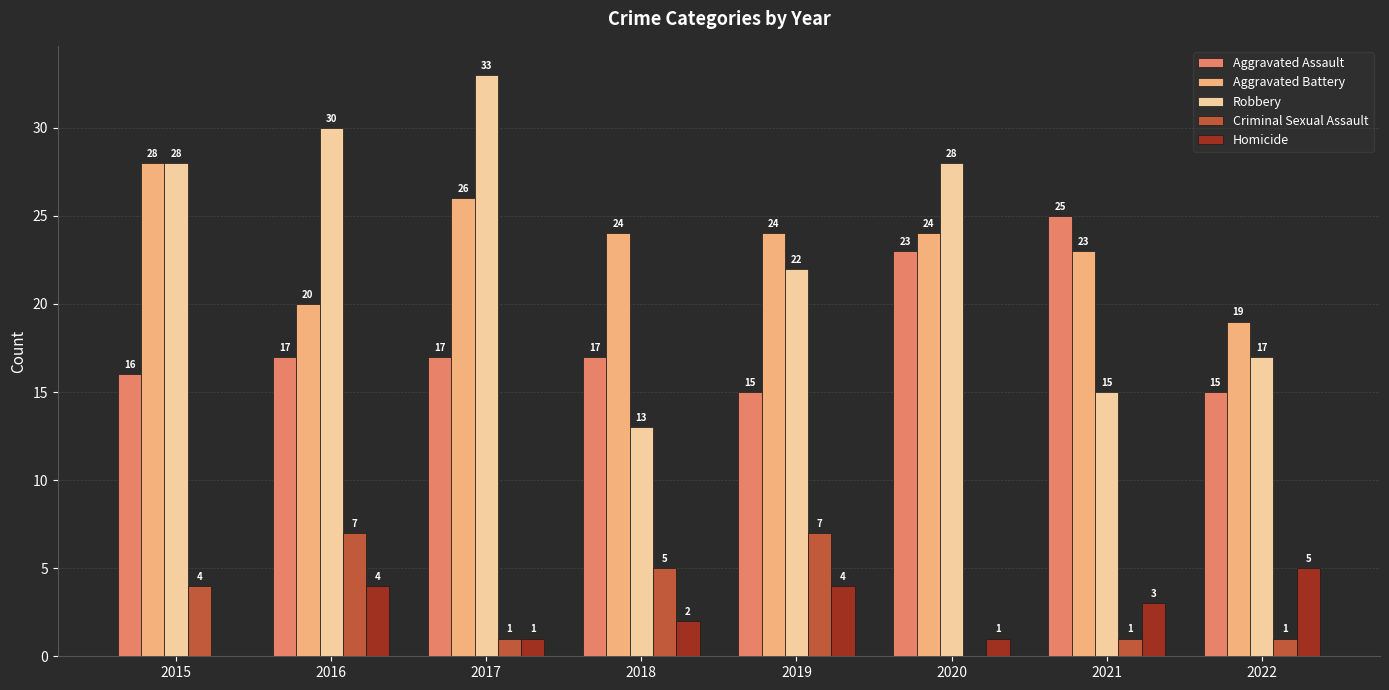

What is the difference between the Homicide values at 2019 and 2018?

2